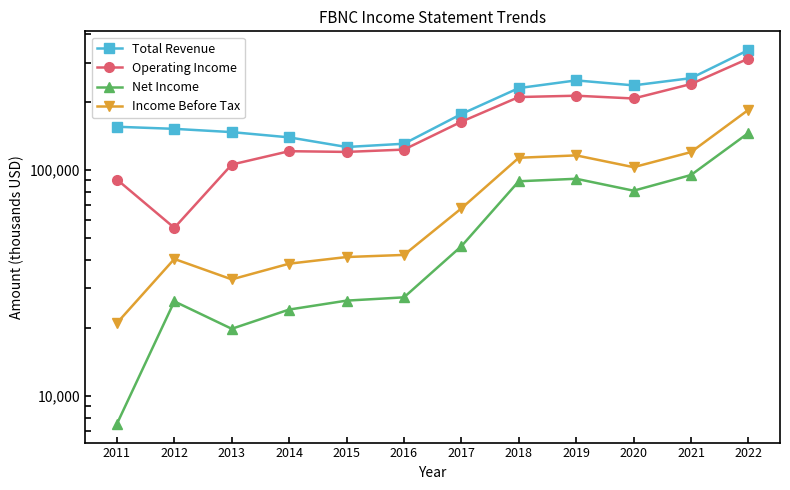

List the labels in order of Total Revenue value, largest first.

2022, 2021, 2019, 2020, 2018, 2017, 2011, 2012, 2013, 2014, 2016, 2015